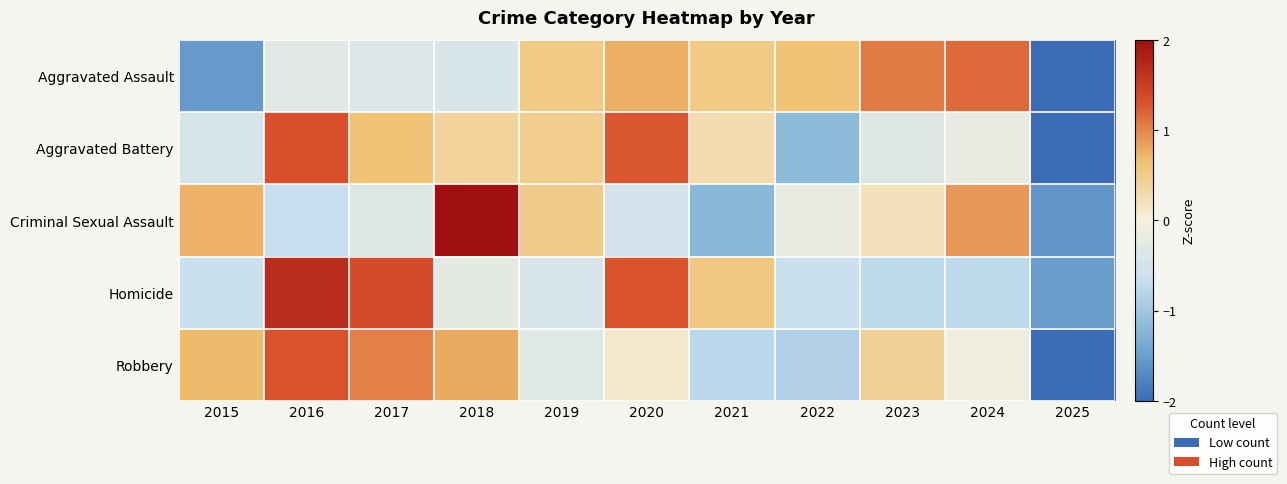

At 2022, list the series in order from largest to smallest.

Aggravated Assault, Criminal Sexual Assault, Homicide, Robbery, Aggravated Battery